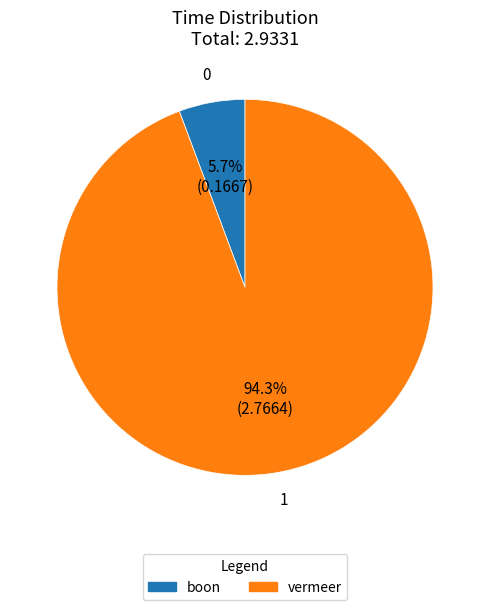

Rank the categories by value from lowest to highest.

boon, vermeer